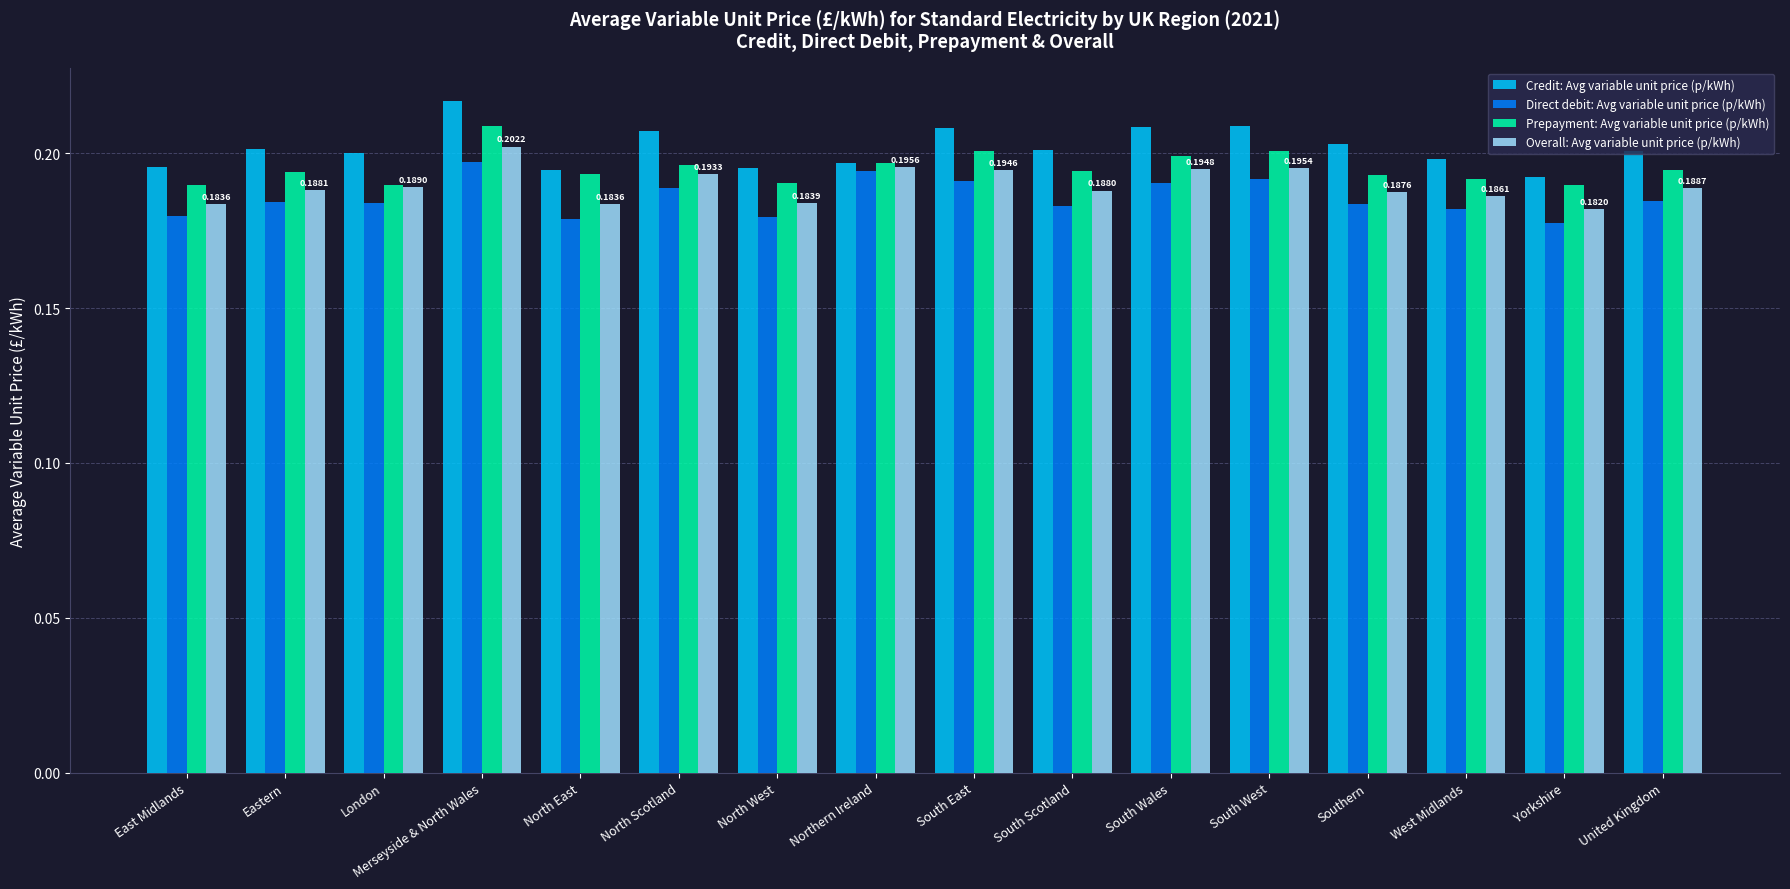

At how many categories does at least one series exceed 0?

16